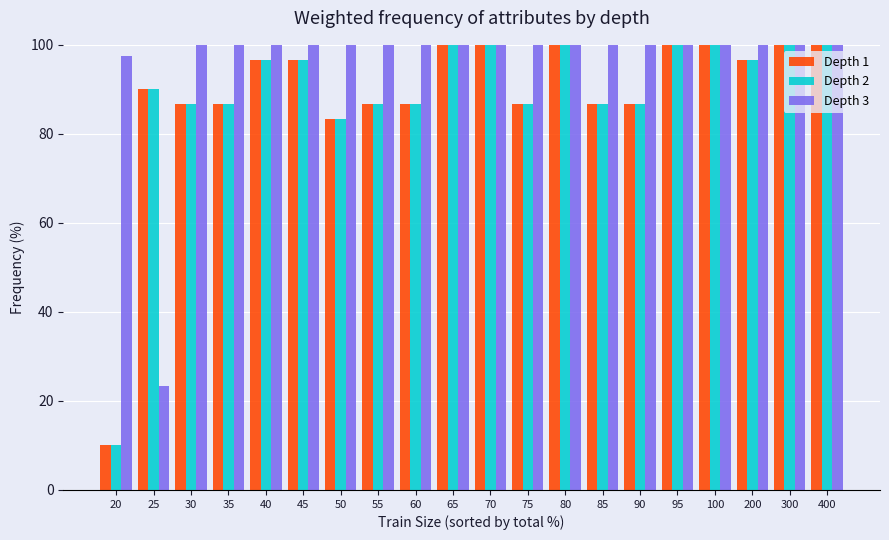

What is the value of the Depth 1 bar at the 18th from the left?

96.7